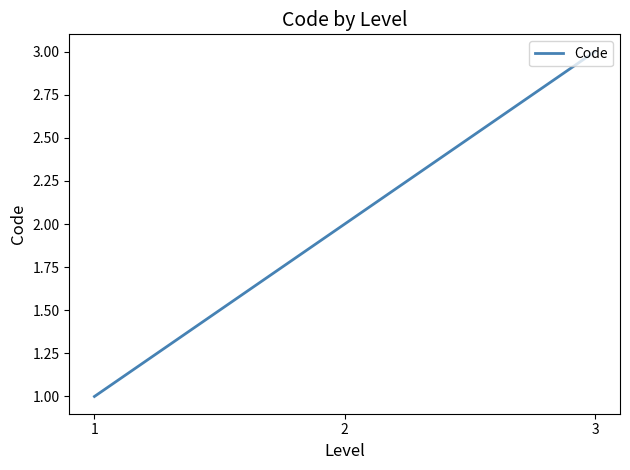

Which has a higher value, 2 or 3?

3